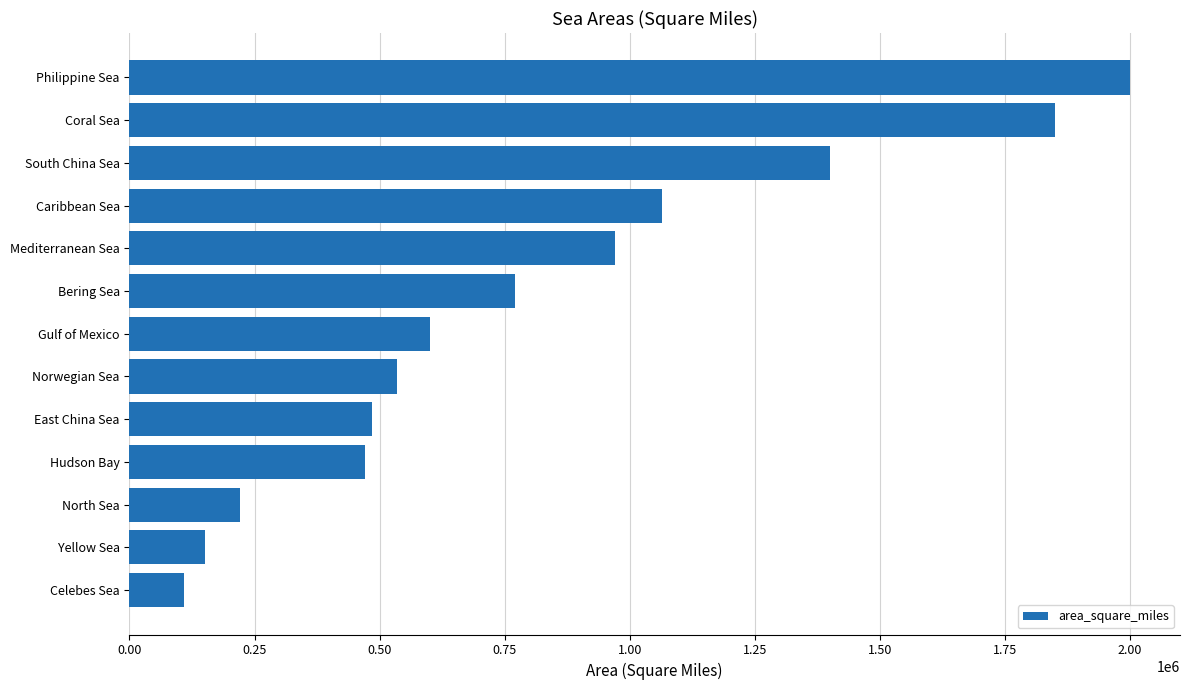

The value at Caribbean Sea is 1065000. True or false?

True